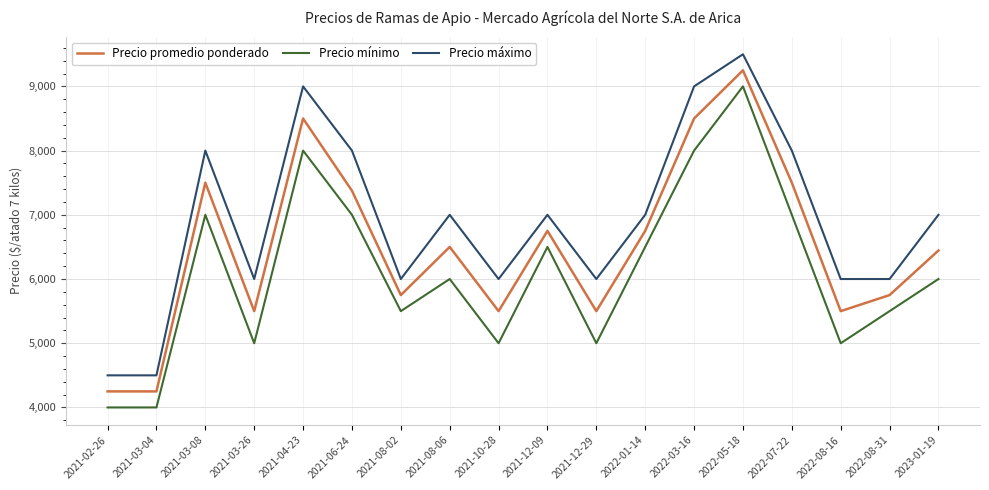

At which category does the chart reach its peak across all series?

2022-05-18